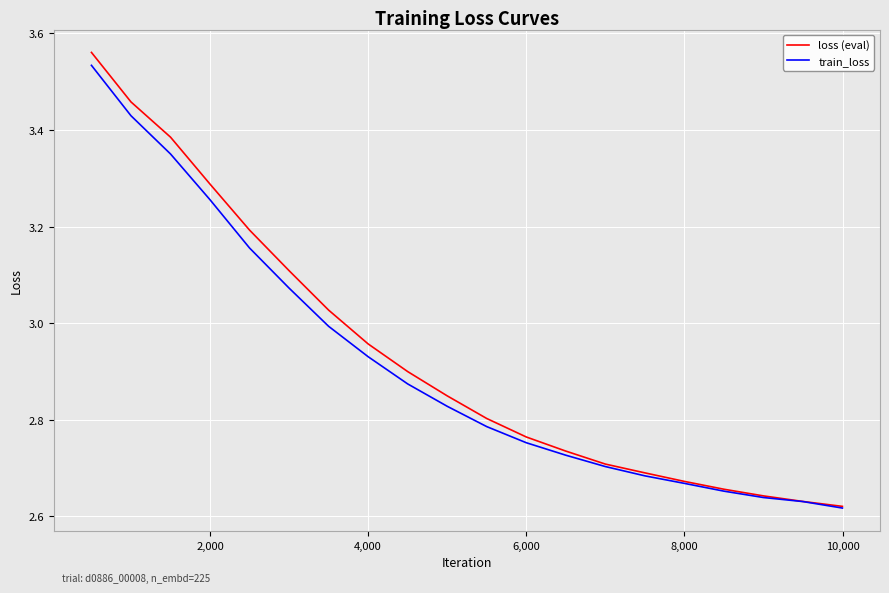

Which series has the widest spread of values?

loss (eval)